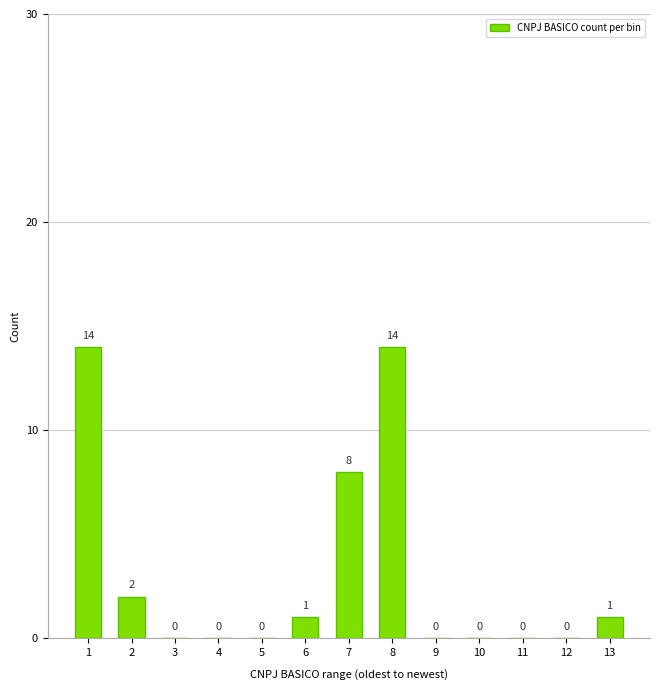

Reading right to left, extract all data points from this chart.

13=1	12=0	11=0	10=0	9=0	8=14	7=8	6=1	5=0	4=0	3=0	2=2	1=14